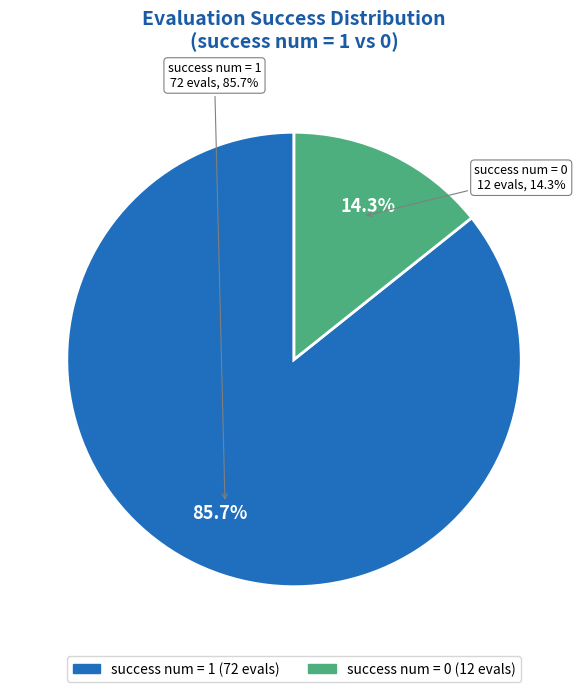

What is the change in value from 1 to 0?

-60